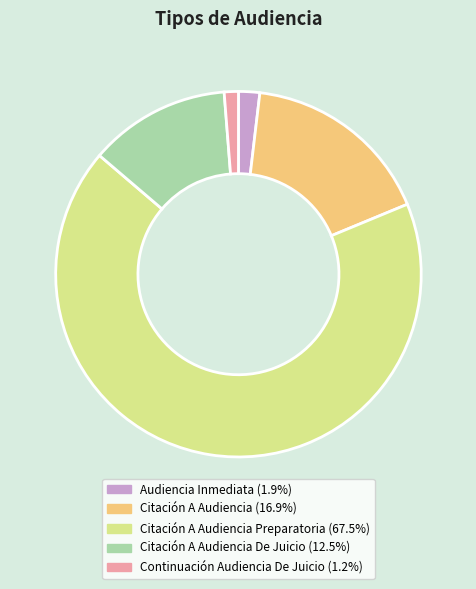

Is there any slice that represents more than half of the pie?

Yes